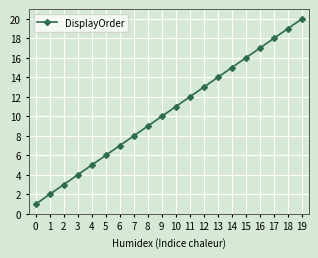

List the labels in order of value, largest first.

19, 18, 17, 16, 15, 14, 13, 12, 11, 10, 9, 8, 7, 6, 5, 4, 3, 2, 1, 0